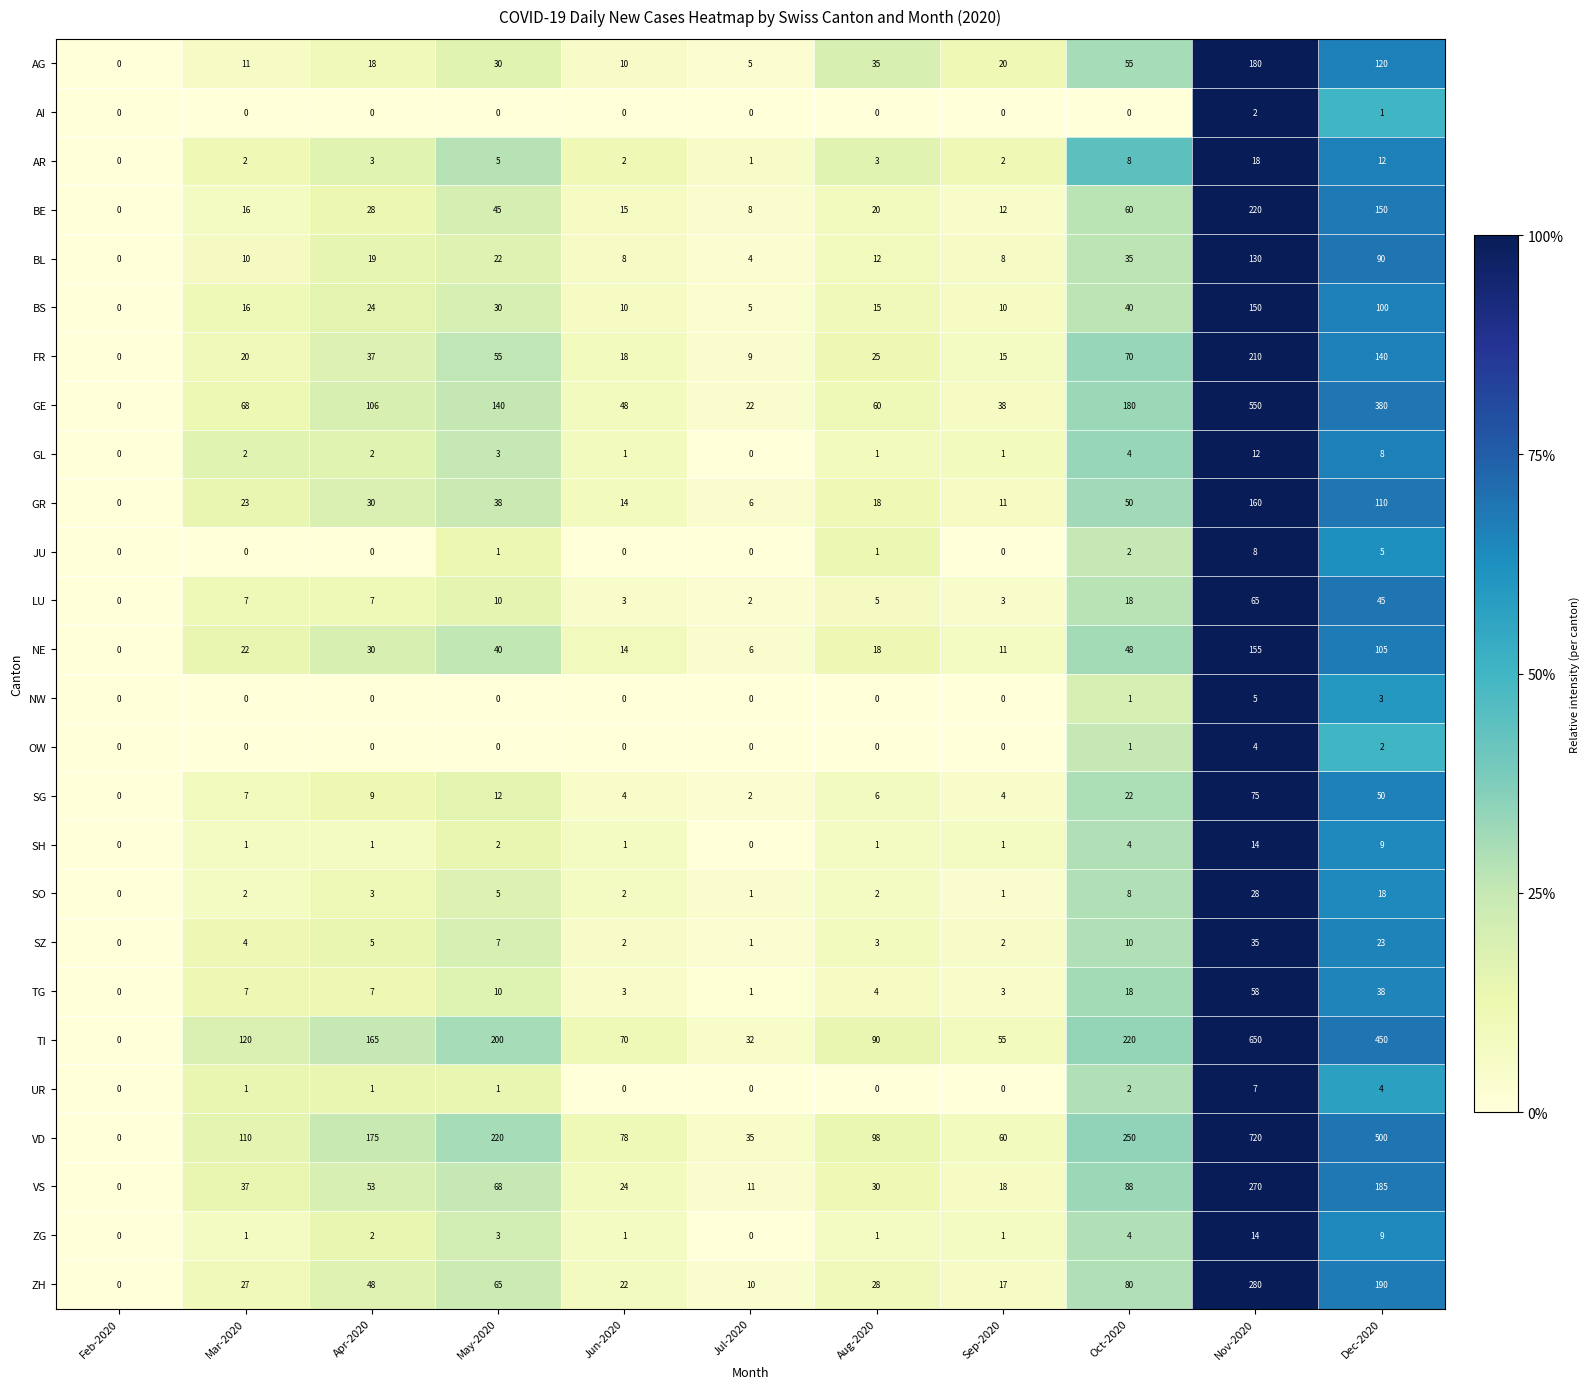

Which series changed the most between Jul-2020 and Dec-2020?

VD